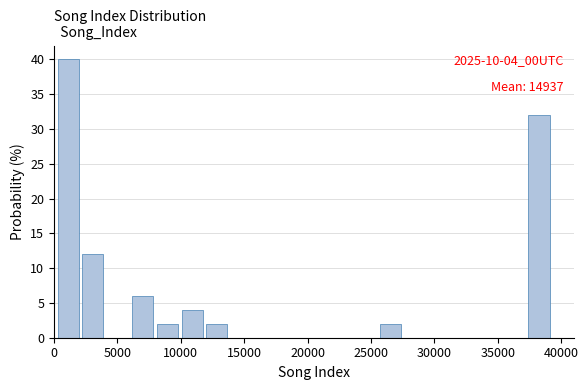

Read against the x-axis, roughly where is the centre of the tallest bar?

1000